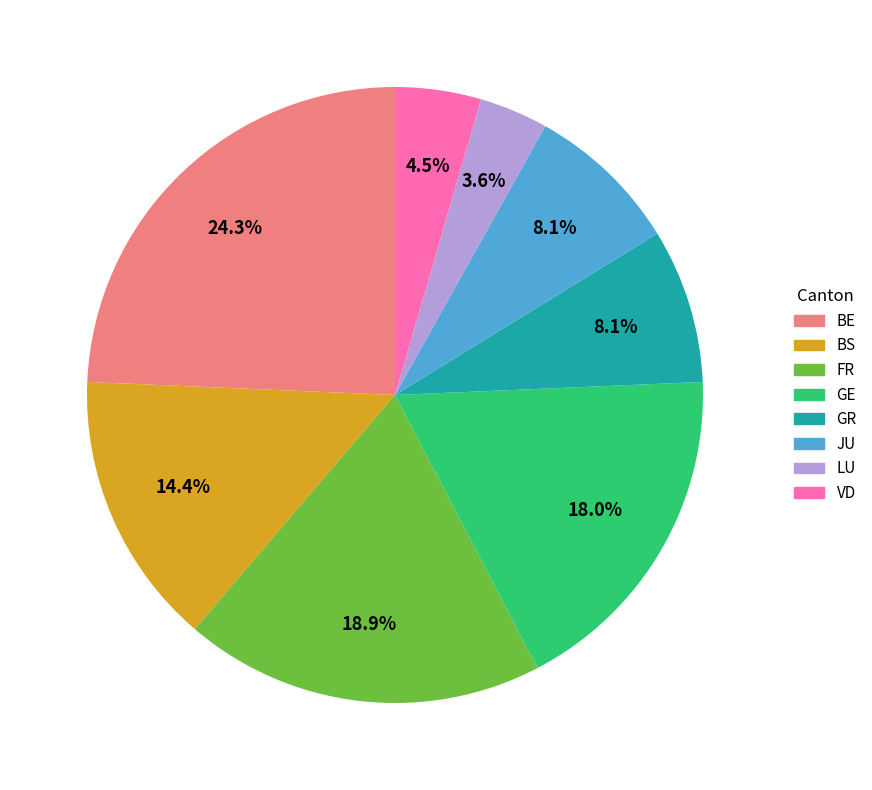

Does any single category account for the majority?

No